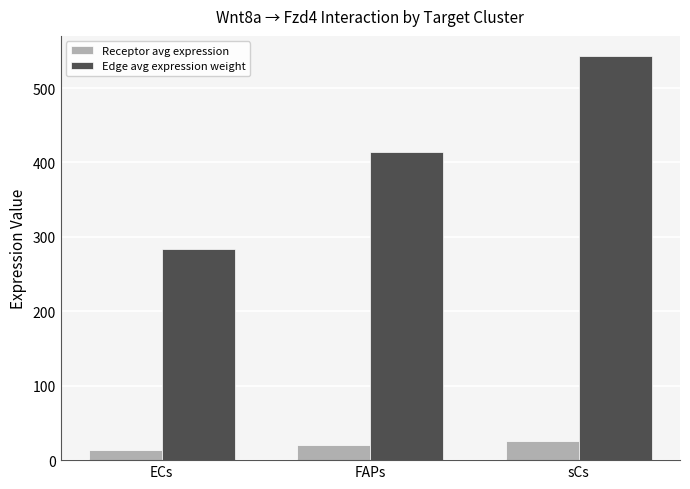

Reading right to left, what are all the values shown in this chart?

Receptor avg expression: sCs=26.0	FAPs=19.8	ECs=13.6
Edge avg expression weight: sCs=542.9	FAPs=413.5	ECs=284.0